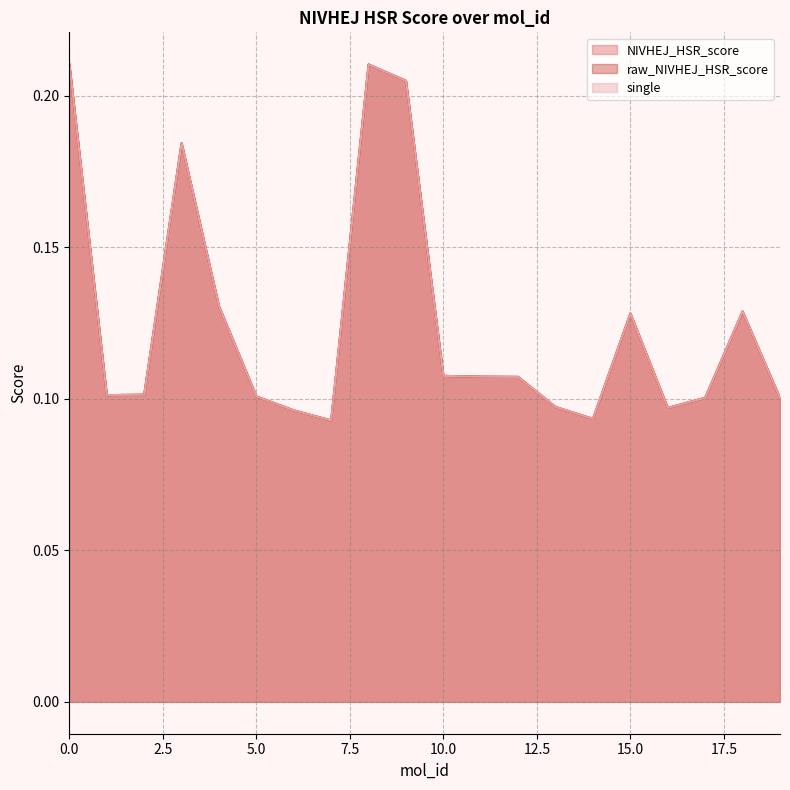

The NIVHEJ_HSR_score series shows 0.0 at 7. True or false?

False